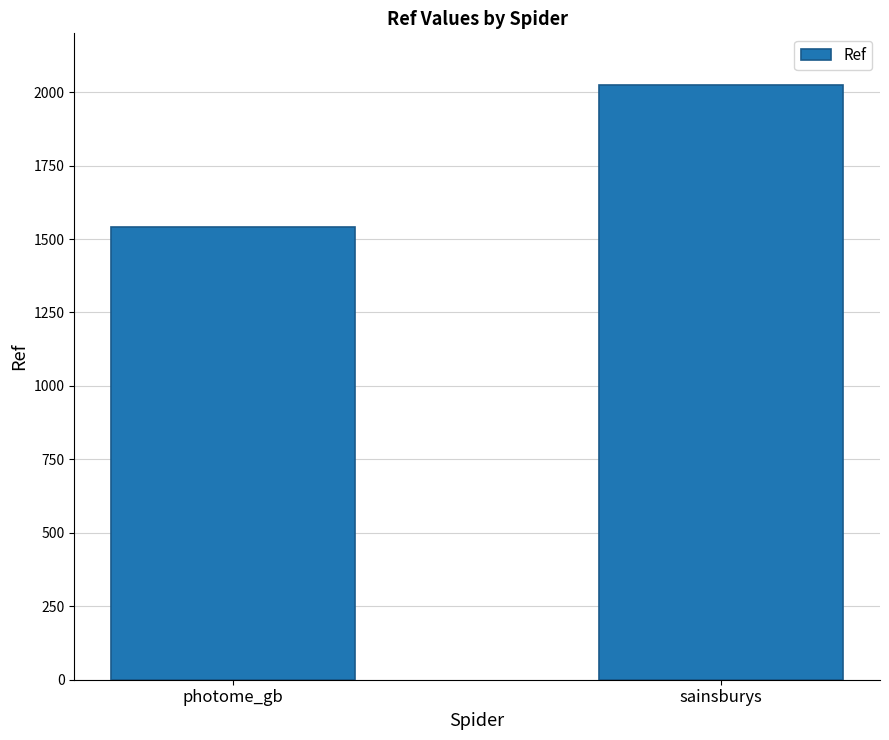

How many values are between 1540 and 2024?

2